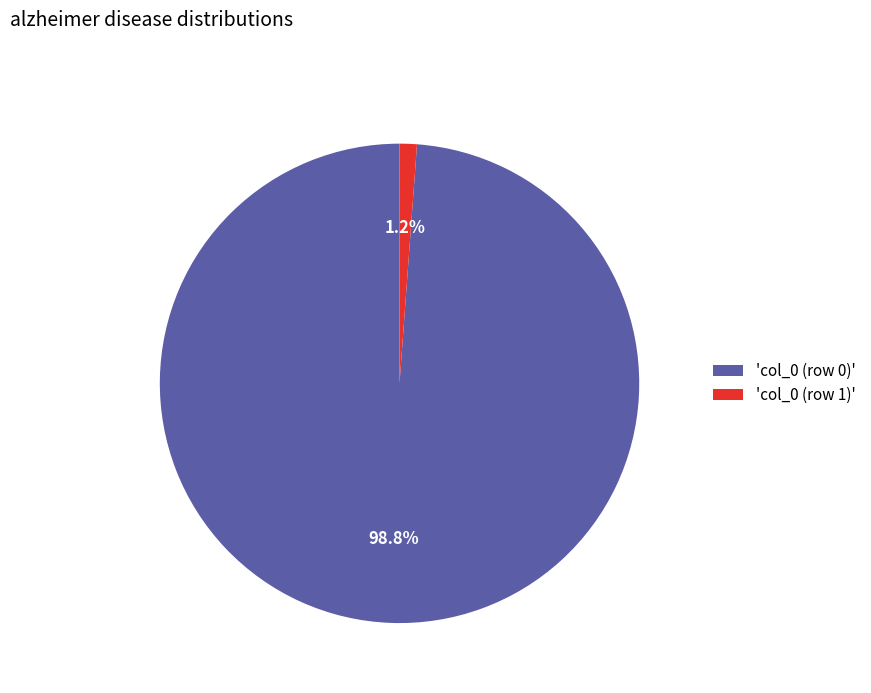

Count the number of slices in the pie.

2